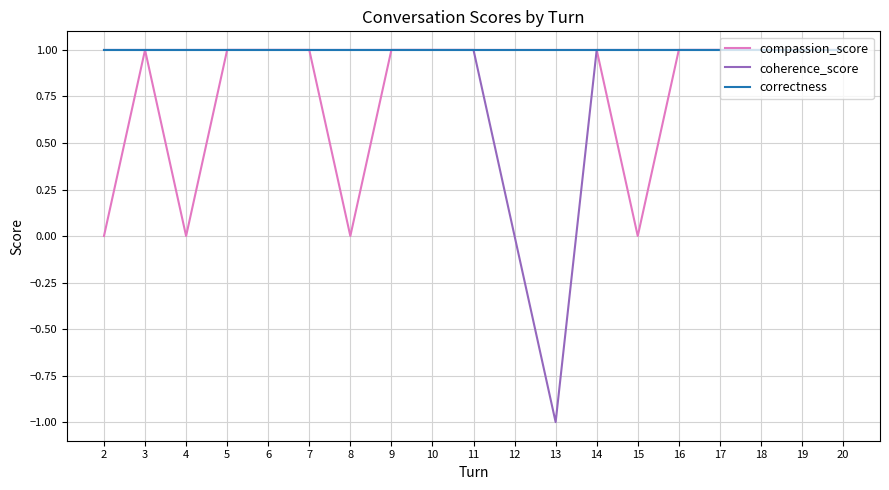

Reading right to left, what are all the values shown in this chart?

compassion_score: 20=1	19=1	18=1	17=1	16=1	15=0	14=1	13=1	12=1	11=1	10=1	9=1	8=0	7=1	6=1	5=1	4=0	3=1	2=0
coherence_score: 20=1	19=1	18=1	17=1	16=1	15=1	14=1	13=-1	12=0	11=1	10=1	9=1	8=1	7=1	6=1	5=1	4=1	3=1	2=1
correctness: 20=1	19=1	18=1	17=1	16=1	15=1	14=1	13=1	12=1	11=1	10=1	9=1	8=1	7=1	6=1	5=1	4=1	3=1	2=1